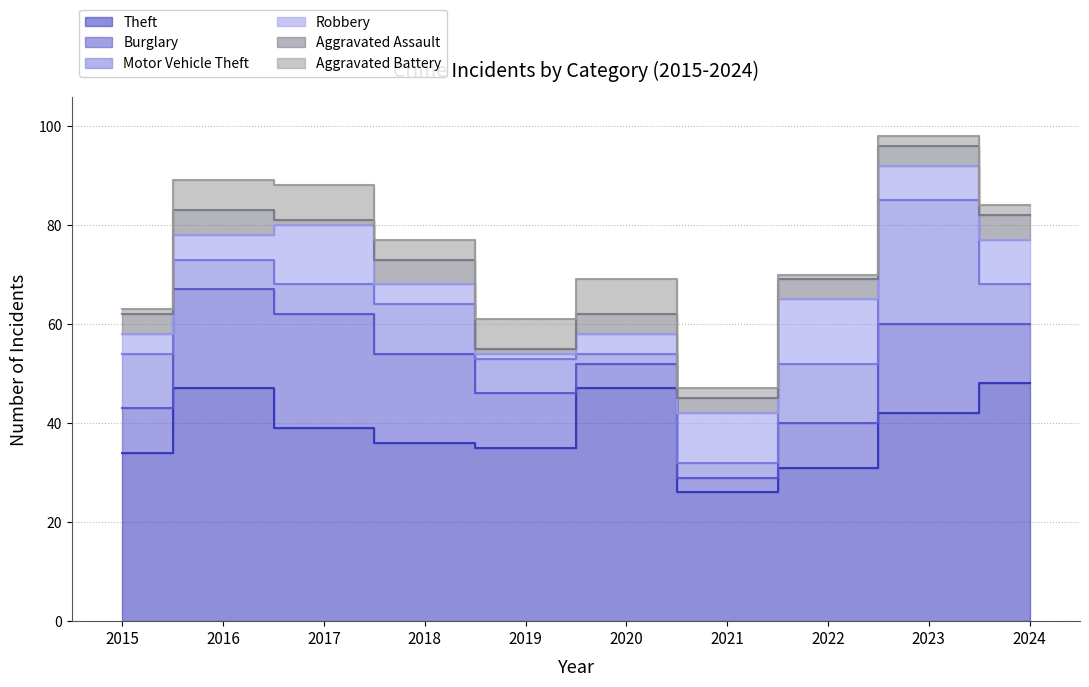

Where is Aggravated Battery nearest to the value 4?

2018